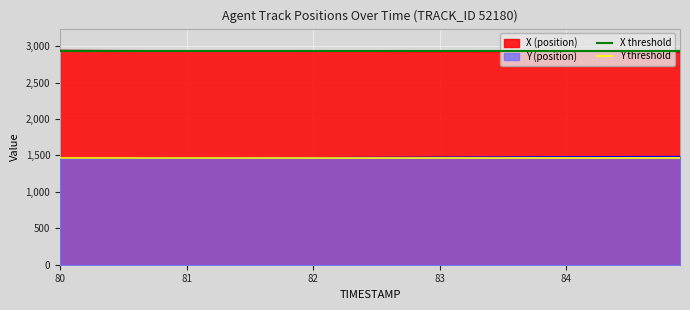

What is the value of the Y threshold point at the 2nd from the left?

1470